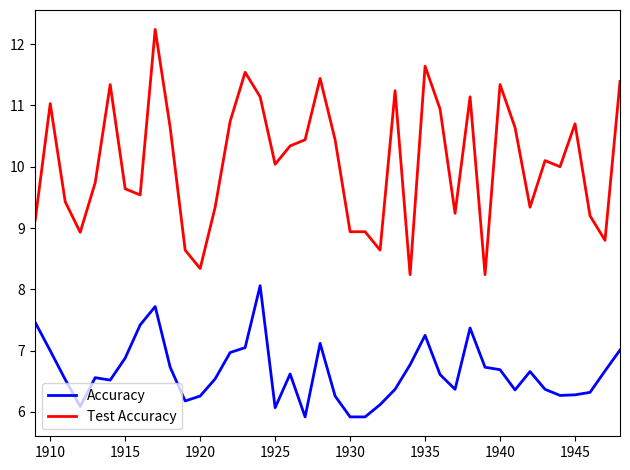

What is the lowest value of the Accuracy series?

5.9